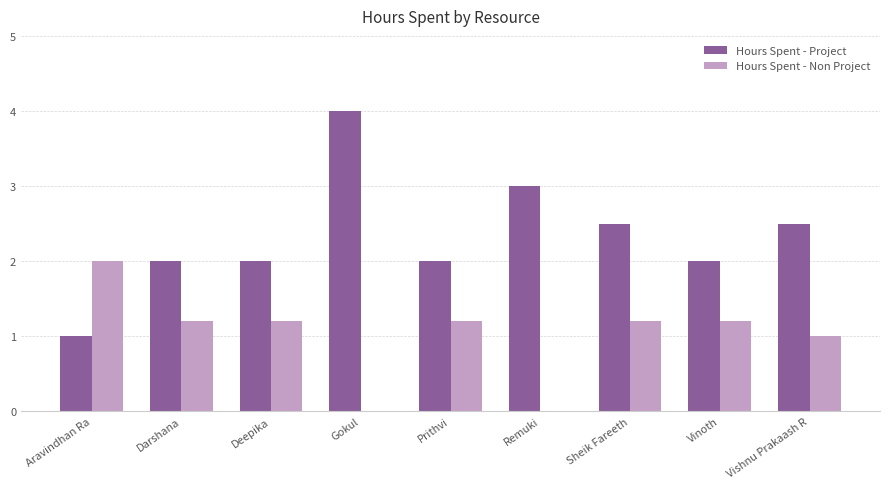

What is the total value across all series at Sheik Fareeth?

3.7